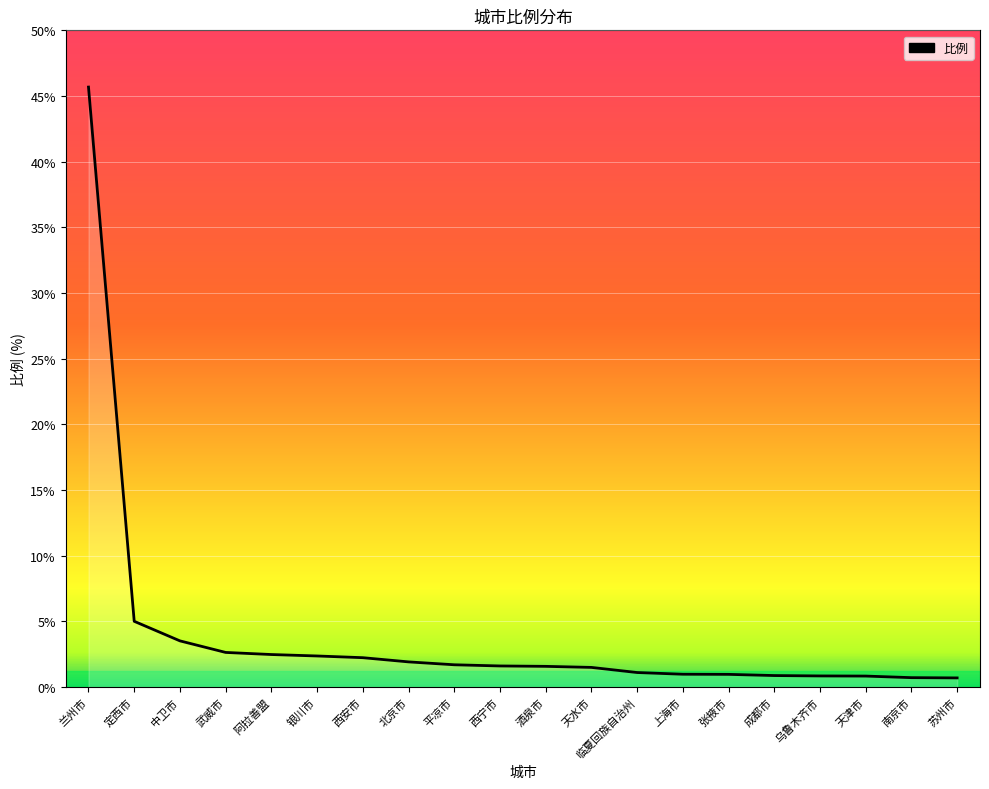

Which category has the highest value across all series?

兰州市